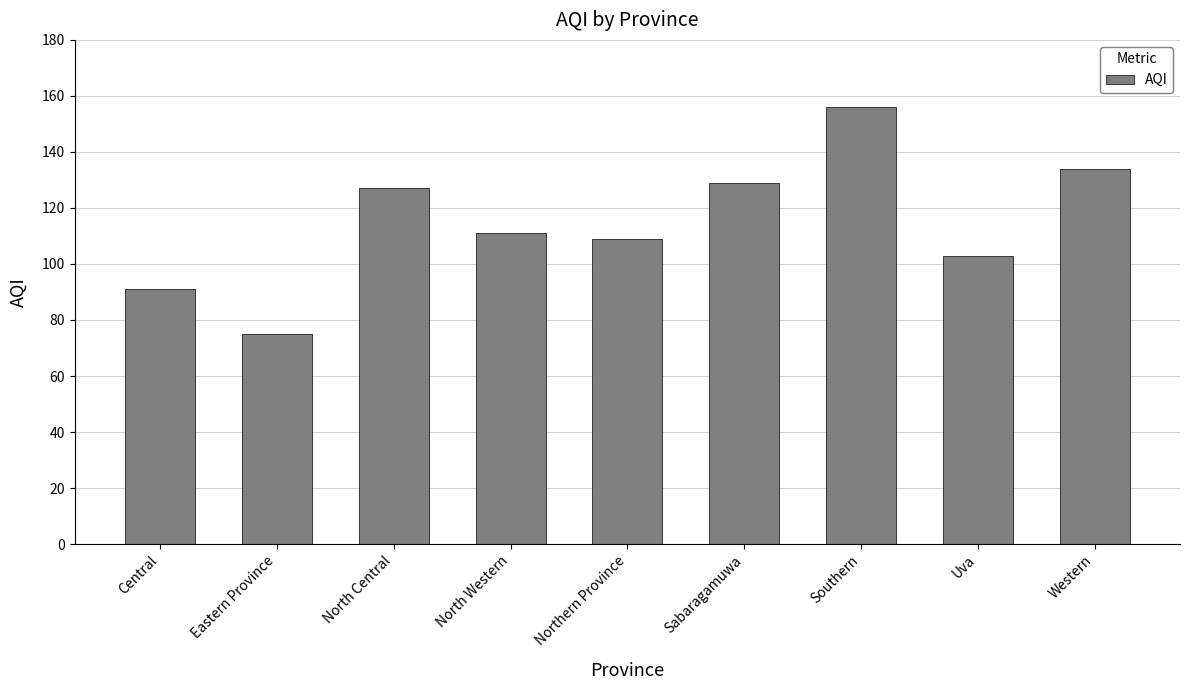

At which category does the chart reach its peak across all series?

Southern